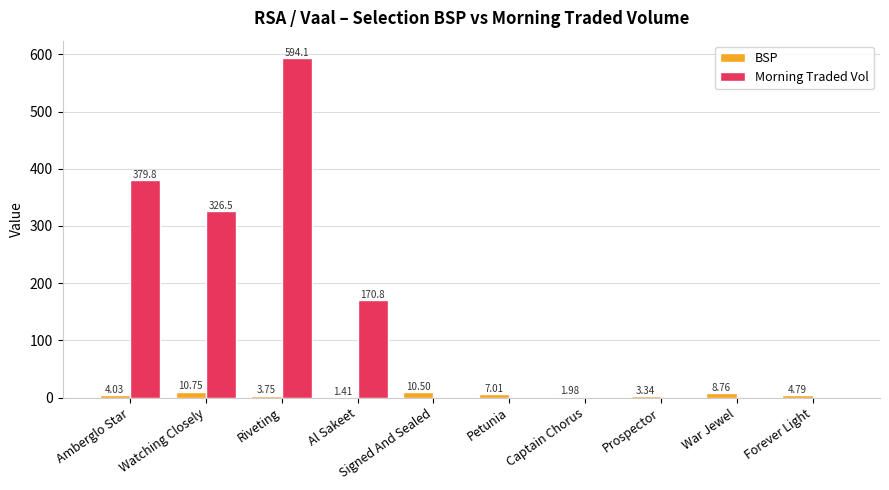

Where does the BSP series first go above 4?

Amberglo Star